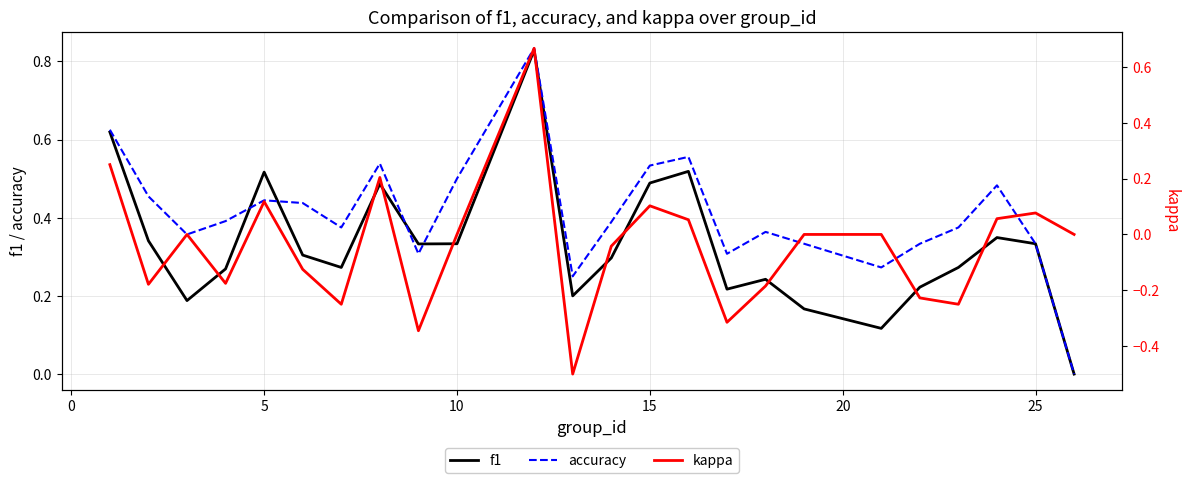

Rank the series by their maximum value, from highest to lowest.

accuracy, f1, kappa